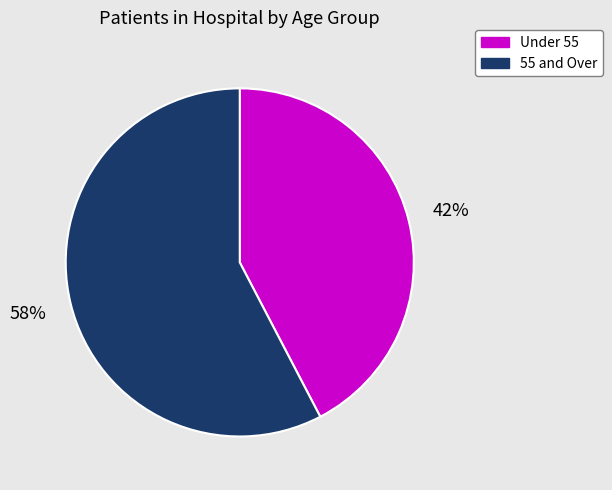

The Under 55 slice represents 50% of the pie. True or false?

False